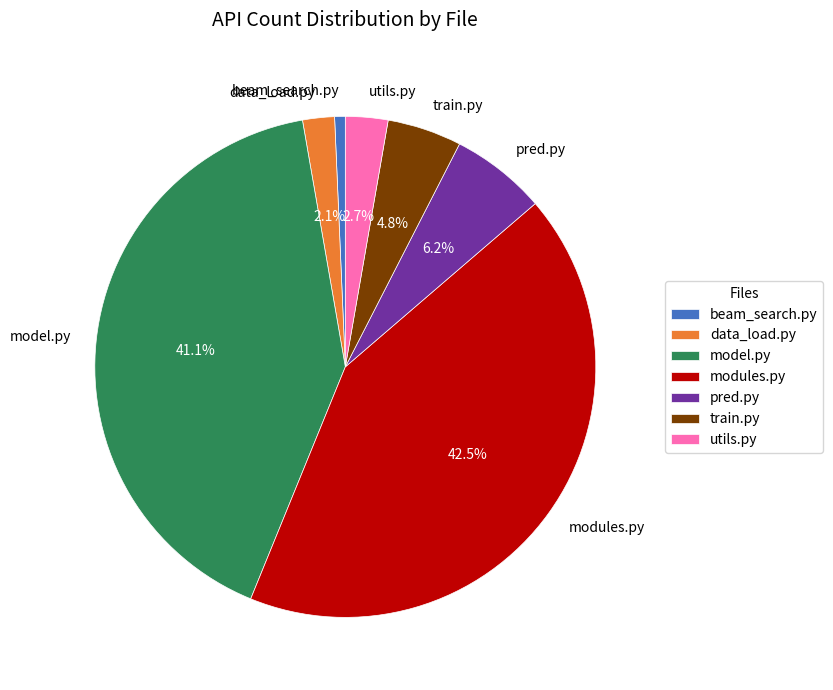

Between model.py and beam_search.py, which is larger?

model.py